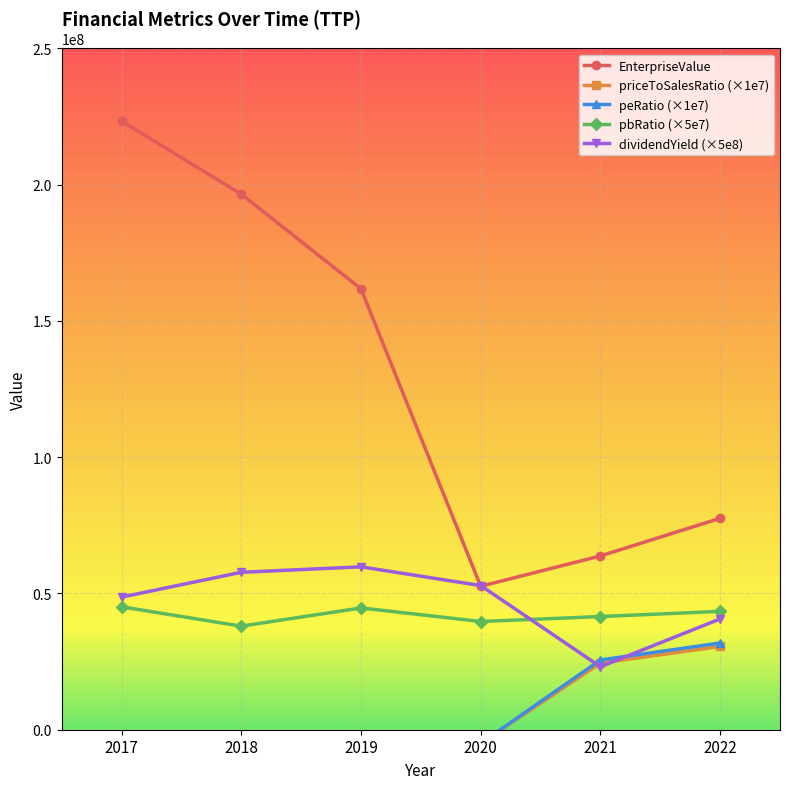

What is the minimum value shown in the chart?

-65455478.7